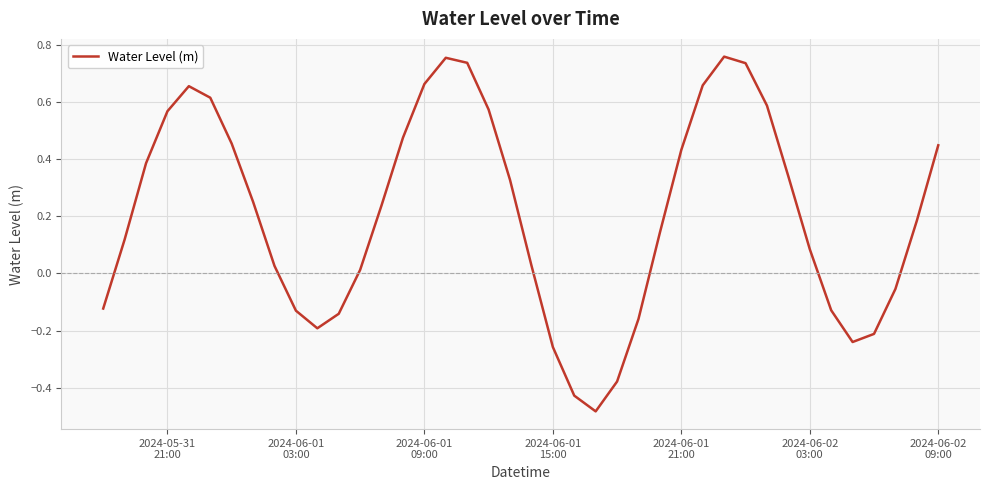

How many series are shown in this chart?

1